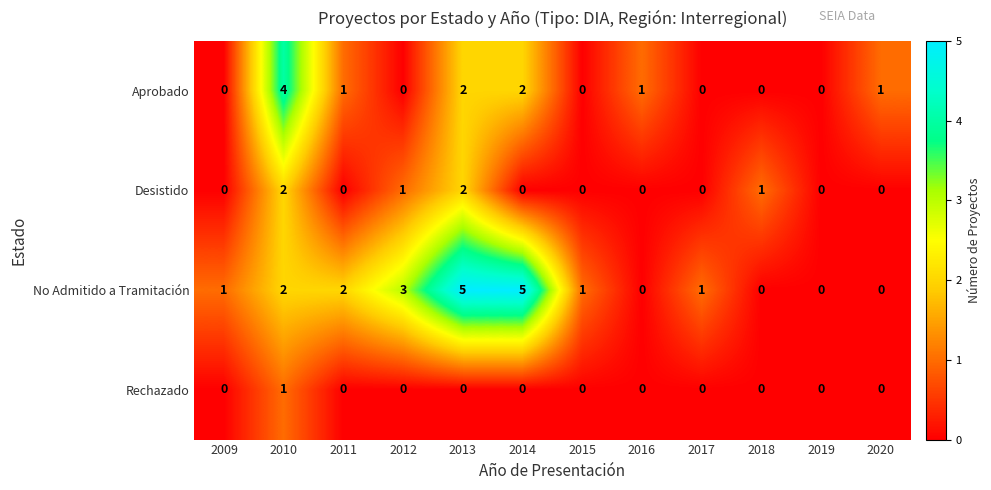

Between 2009 and 2012, which series saw the biggest shift?

No Admitido a Tramitación